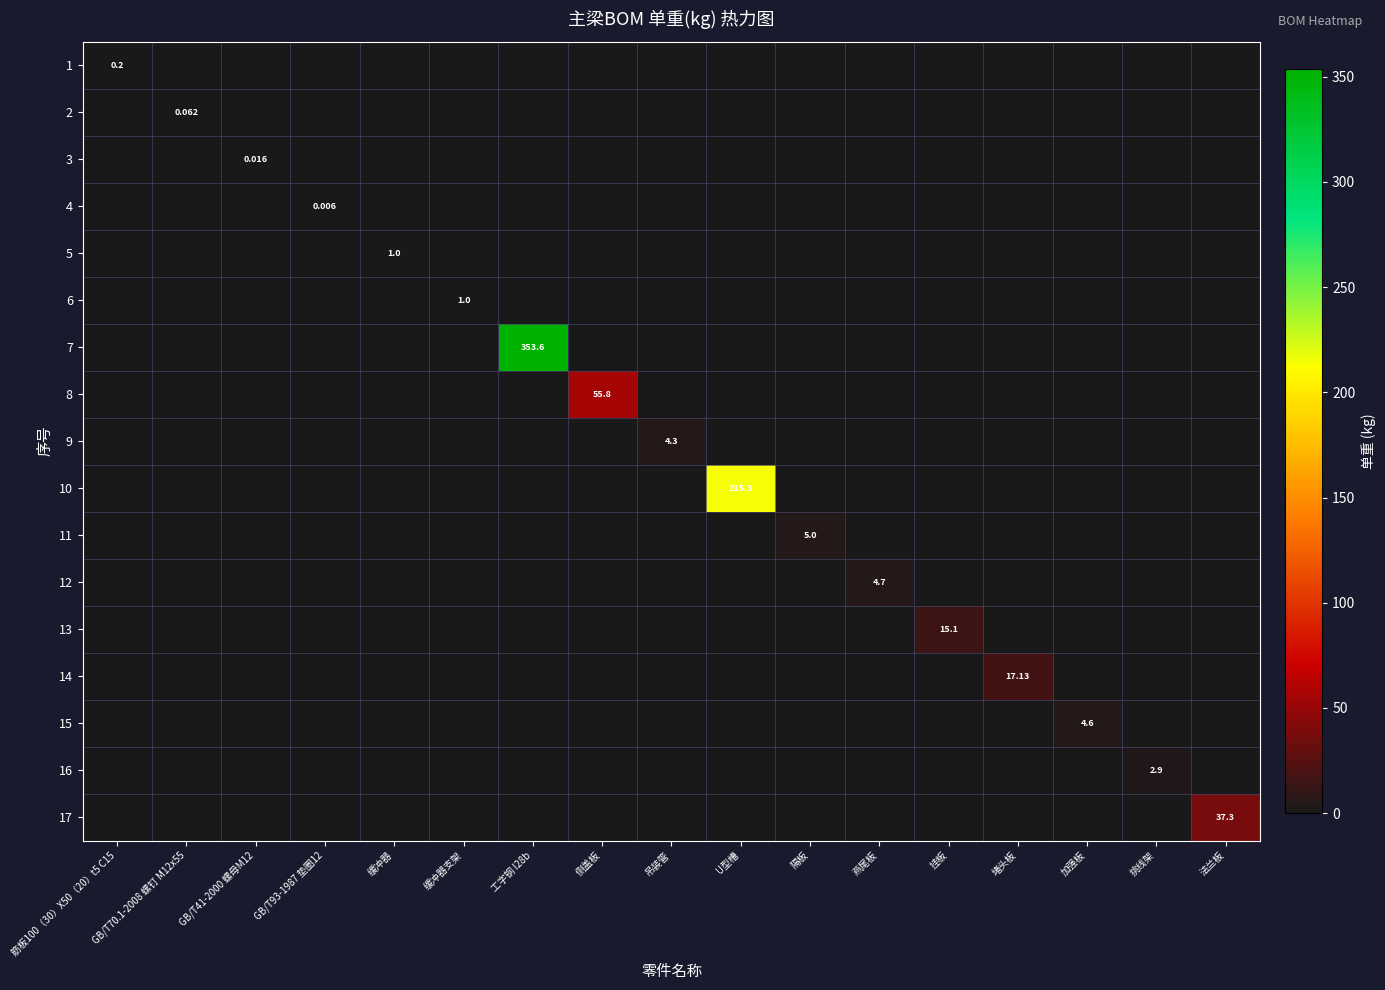

What is the difference between the highest and lowest values at 堵头板?

17.1